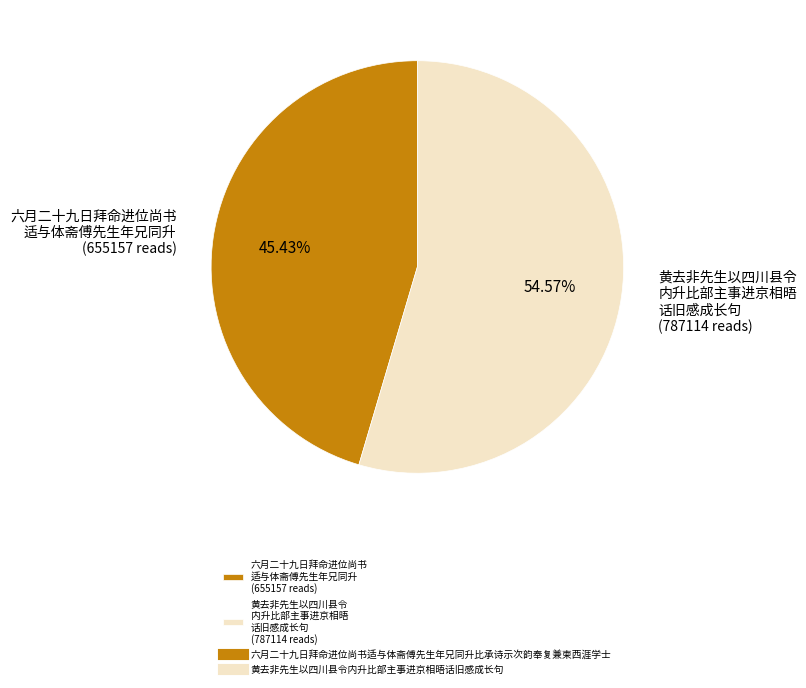

Does any single category account for the majority?

Yes